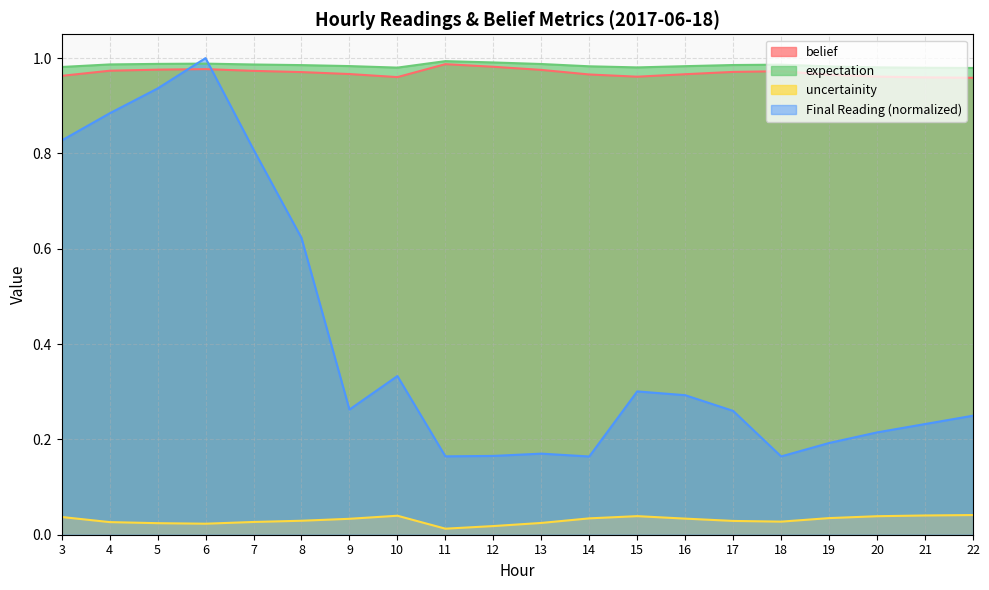

True or false: Final Reading has more than 2 points higher than both neighbors.

True